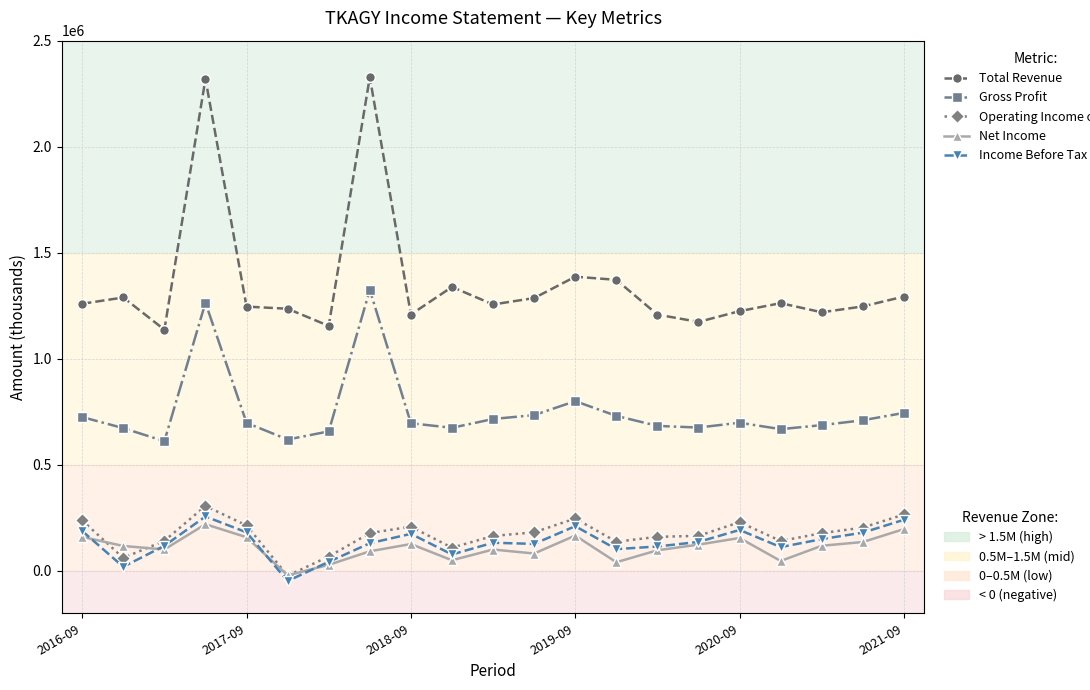

What is the greatest value displayed?

2328000